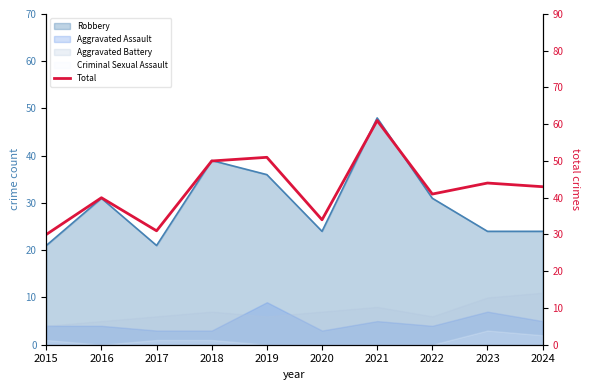

Which category has the lowest value across all series?

2015